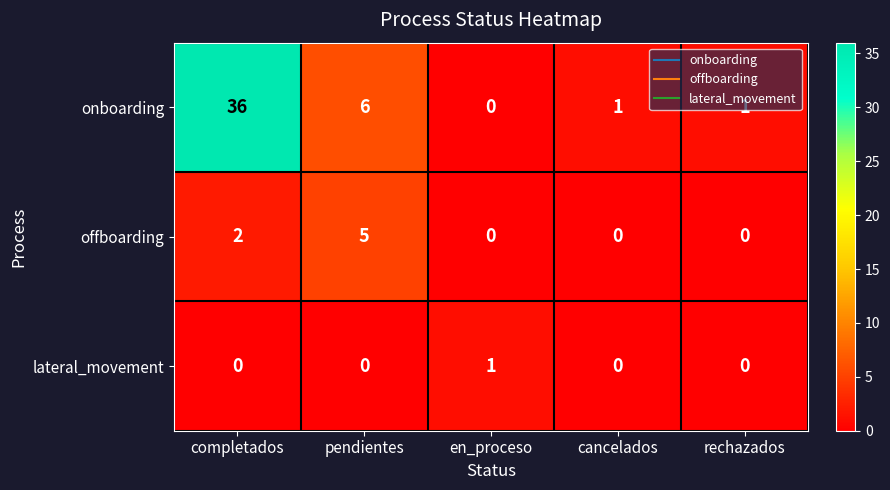

Which series changed the most between completados and en_proceso?

onboarding